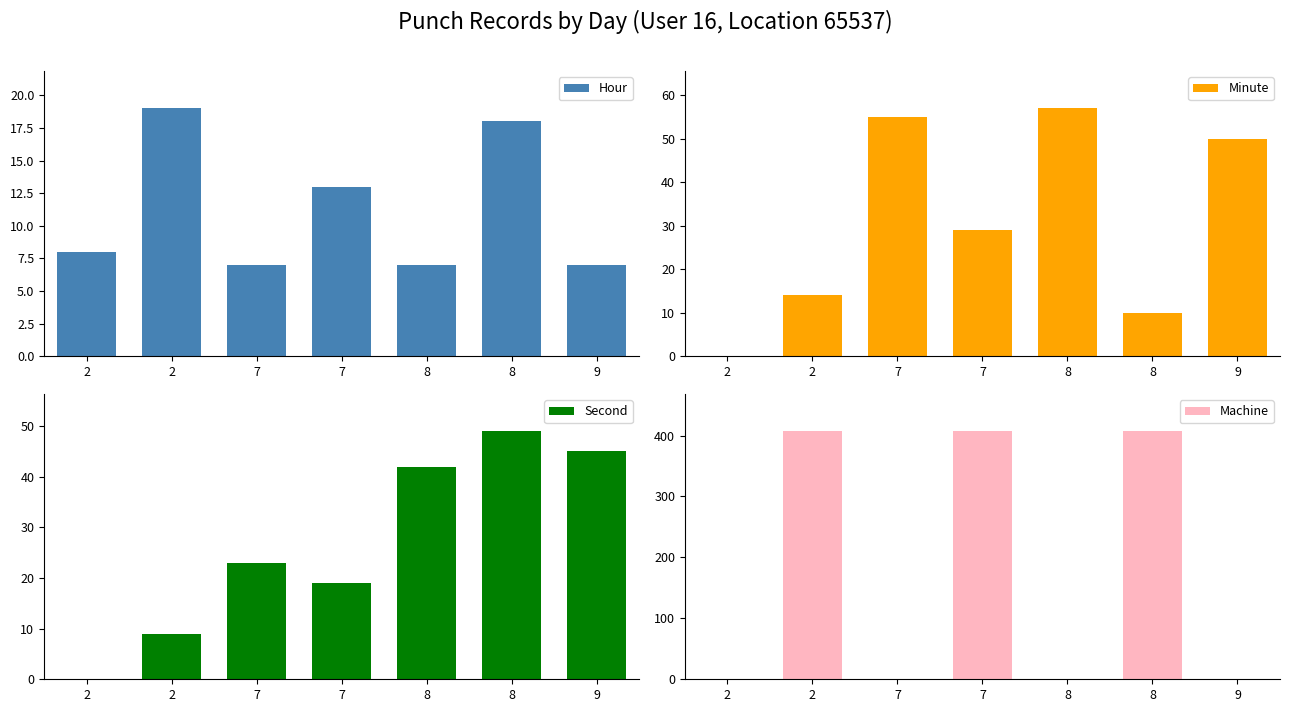

At which category is the sum across all series the highest?

8